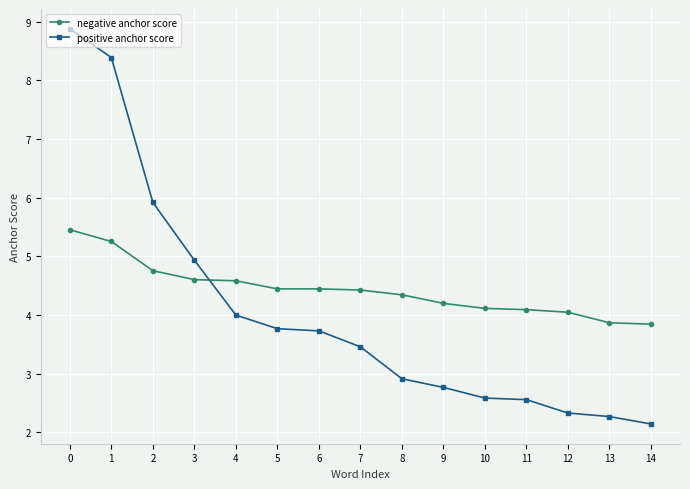

The positive anchor score series shows 4.9 at 5. True or false?

False